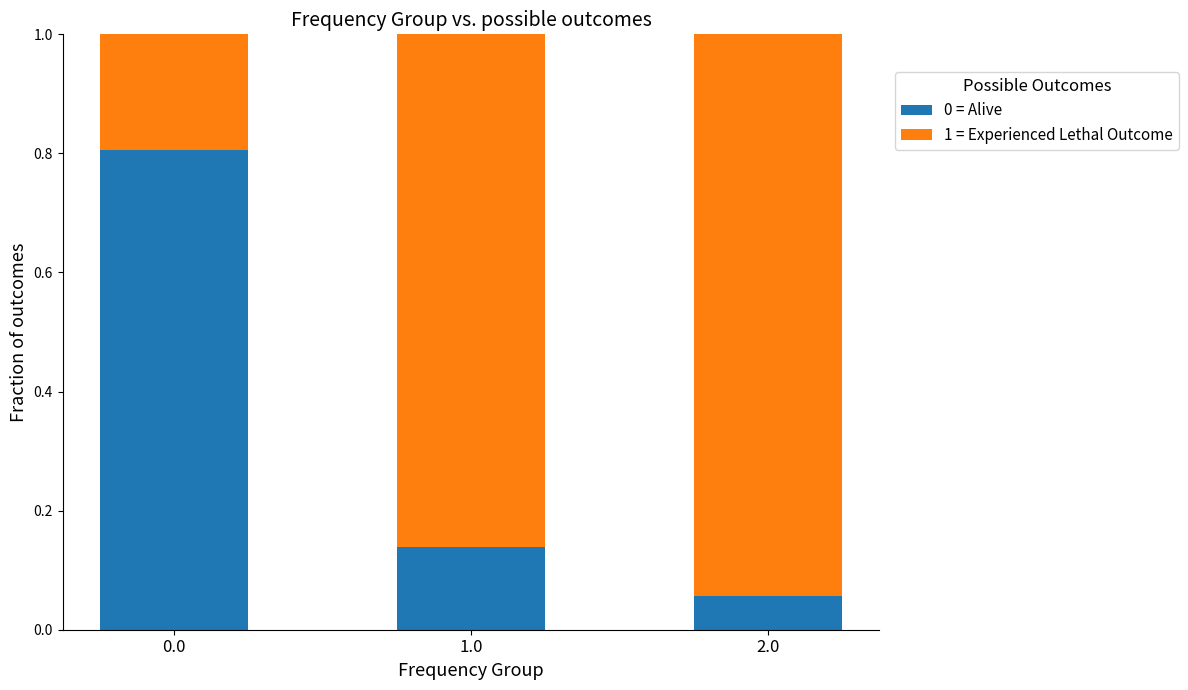

What is the total value across all series at 0.0?

1.0